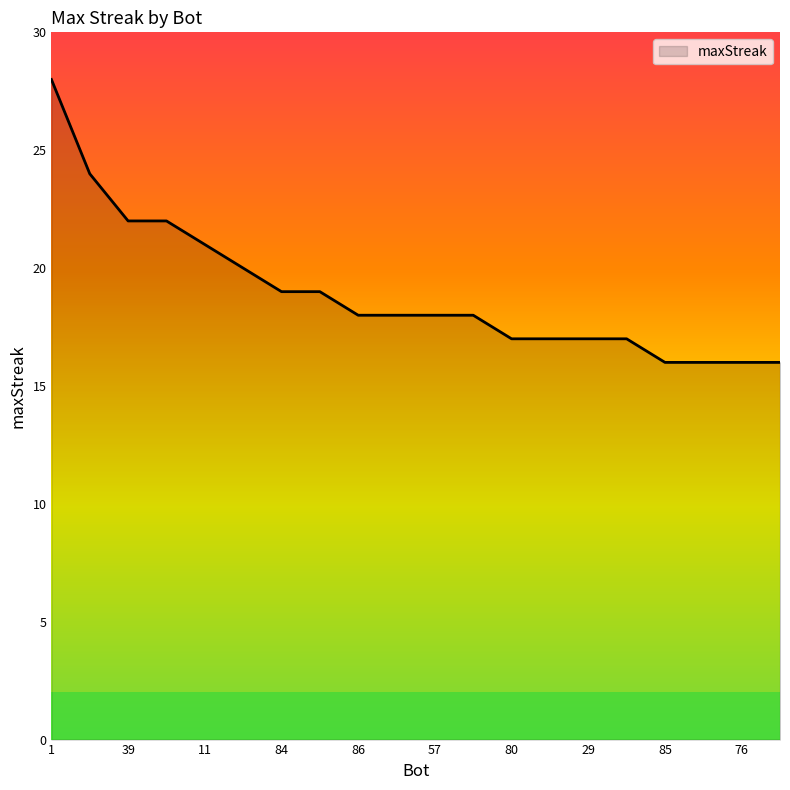

What is the greatest value displayed?

28